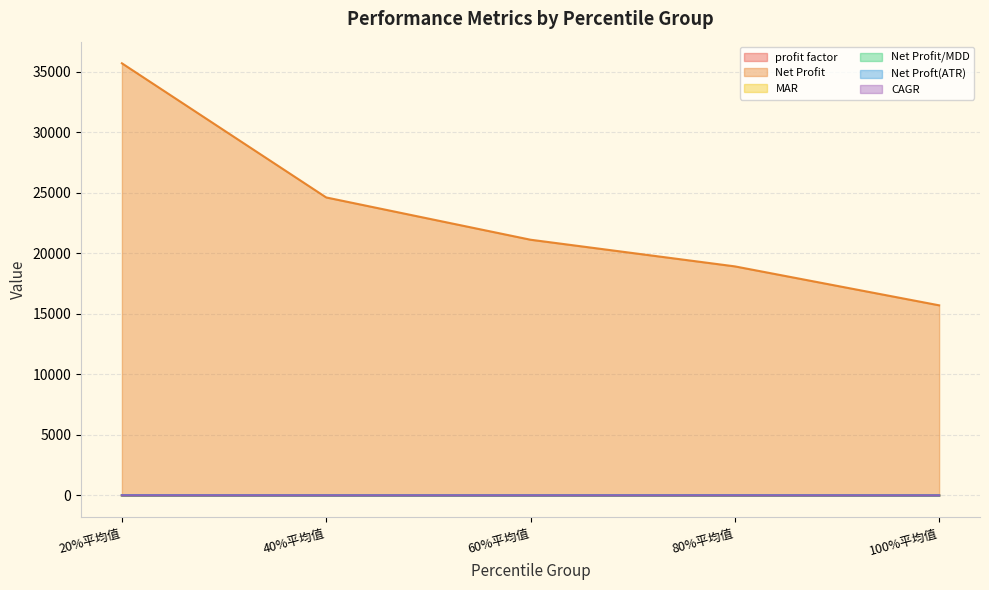

How many values in the MAR series exceed 4?

3